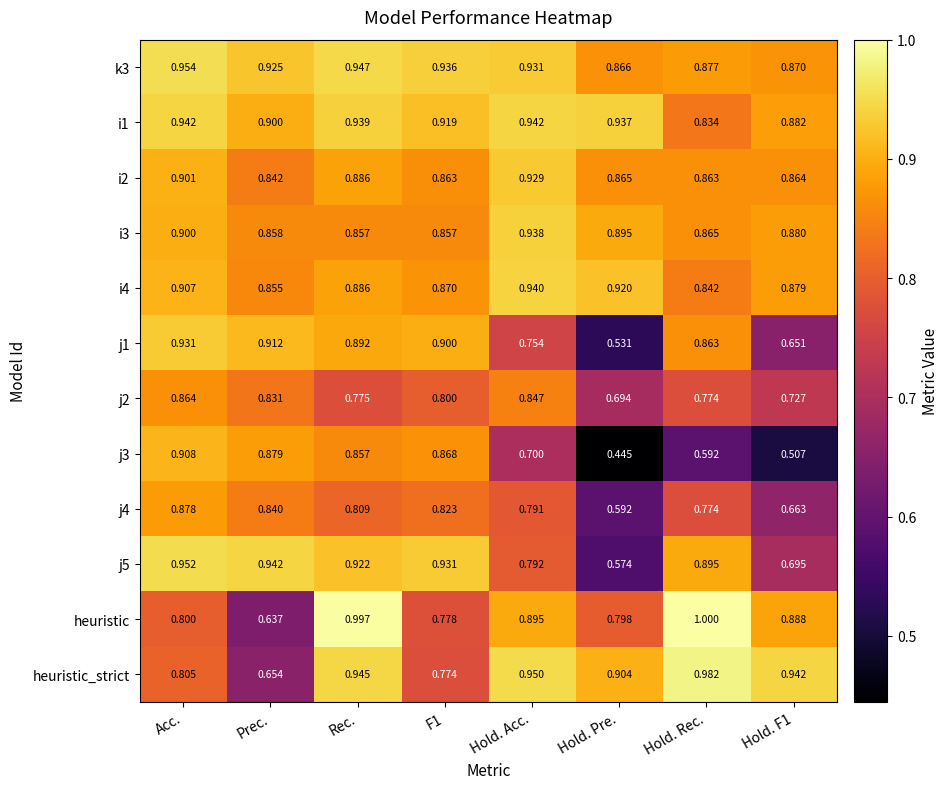

At which label is i4 closest to 0?

Hold. Rec.